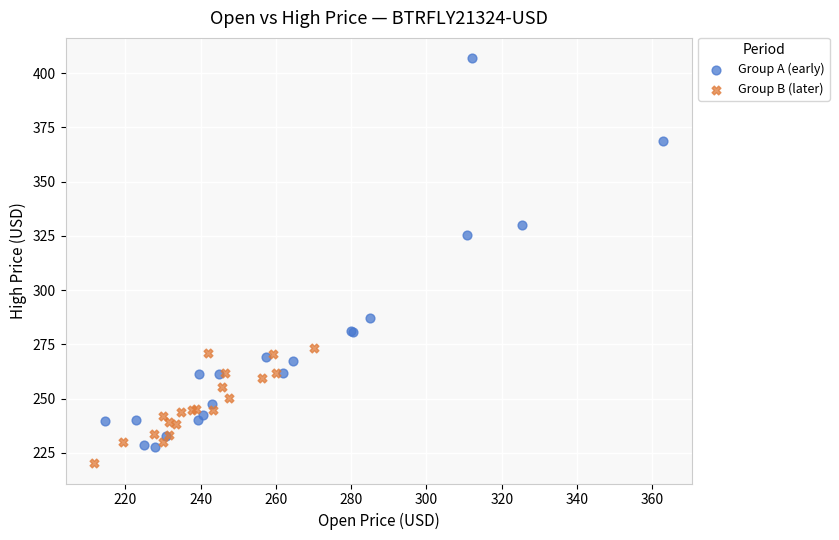

Which series has the widest spread of Y values?

Group A (early)